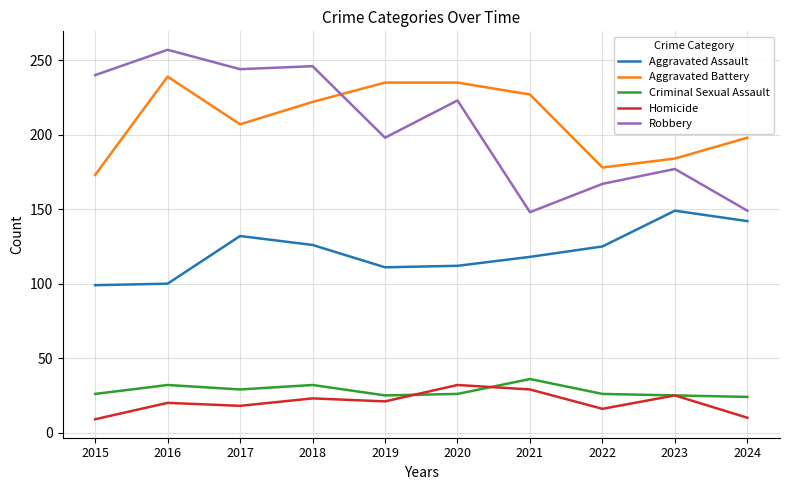

The value of Robbery at 2017 is 244. True or false?

True